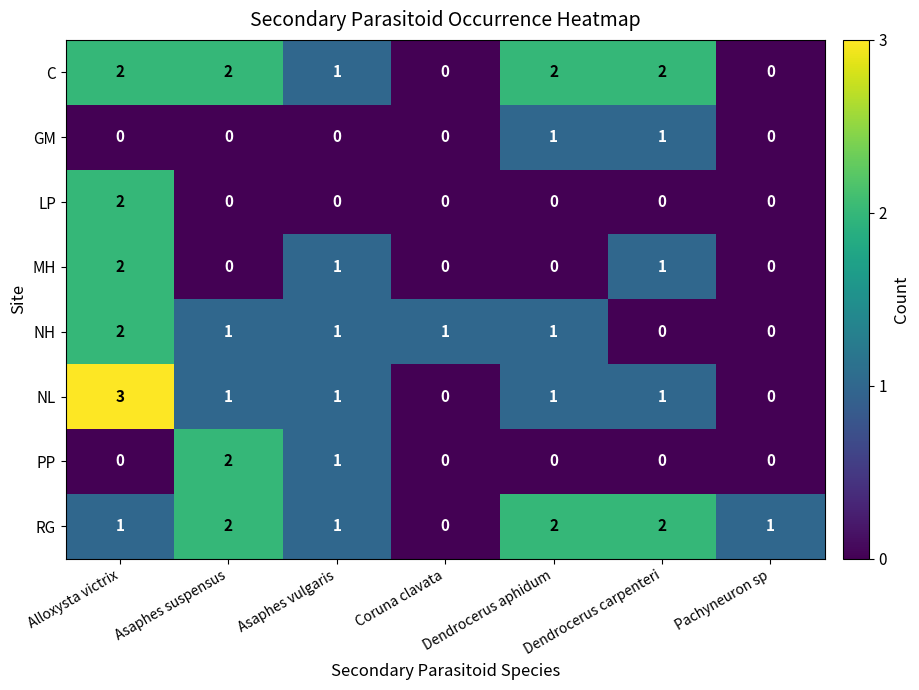

Which category has the highest value in the NH series?

Alloxysta victrix